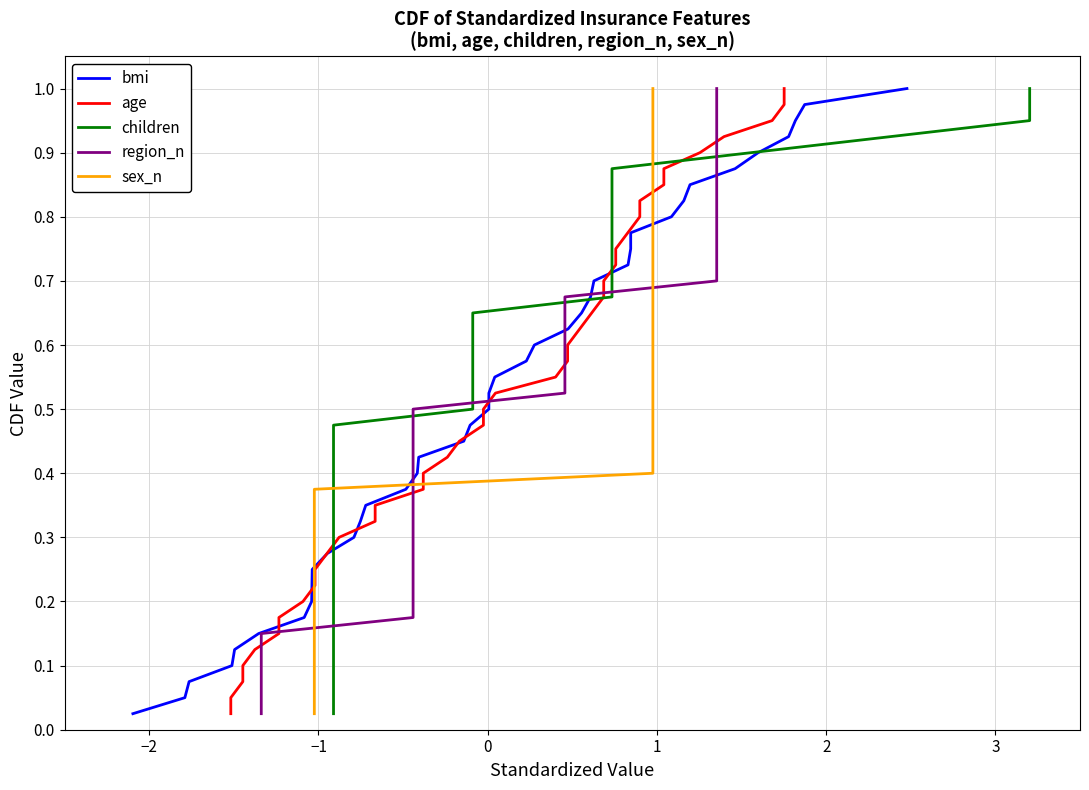

List the series in order of their peak value, lowest first.

bmi, age, children, region_n, sex_n